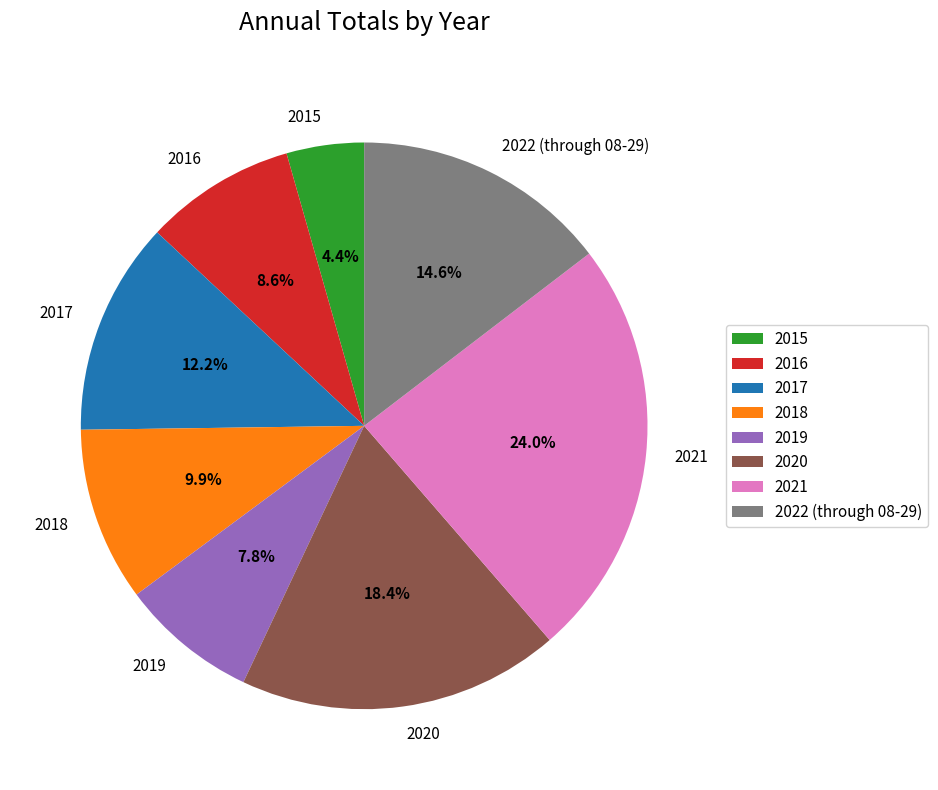

The 2018 slice represents 10% of the pie. True or false?

True